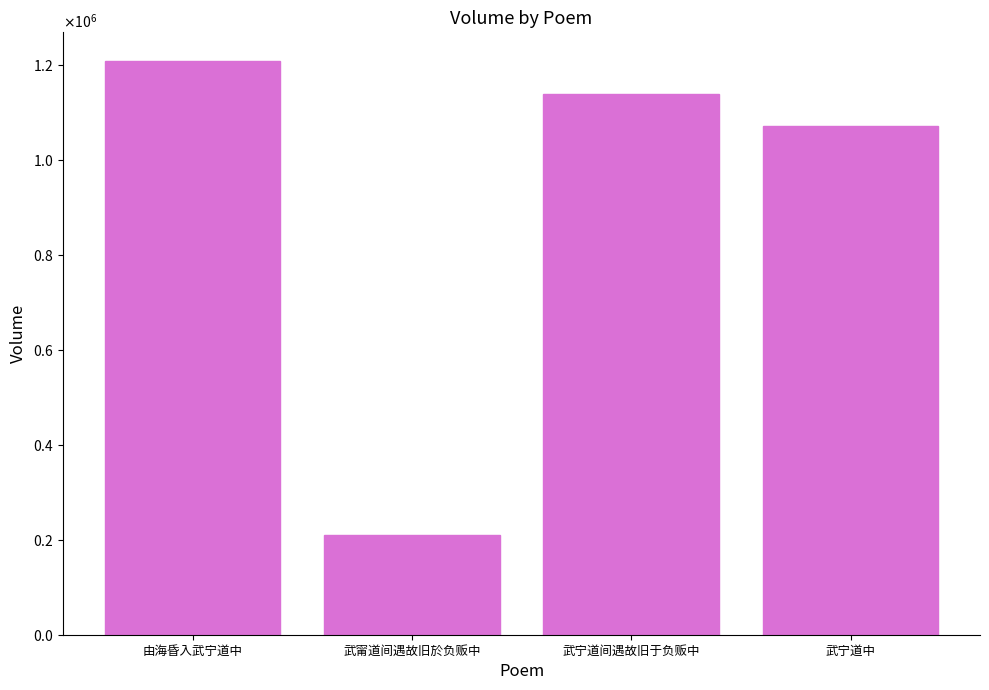

Rank the categories by value from highest to lowest.

由海昏入武宁道中, 武宁道间遇故旧于负贩中, 武宁道中, 武甯道间遇故旧於负贩中